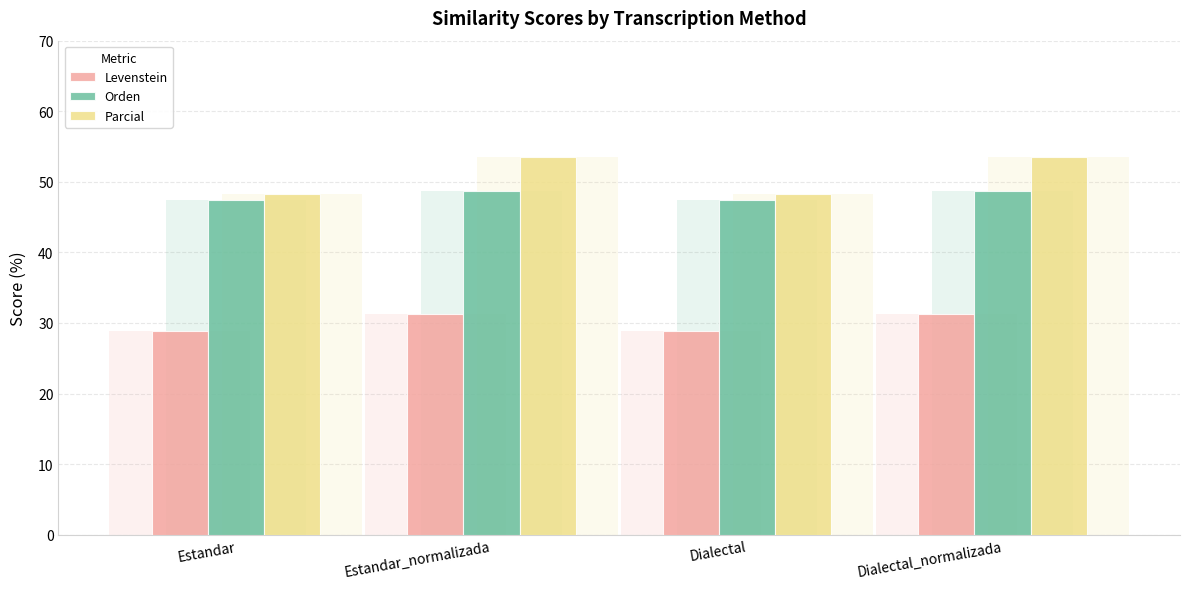

The Levenstein series shows 31.3 at Estandar_normalizada. True or false?

True